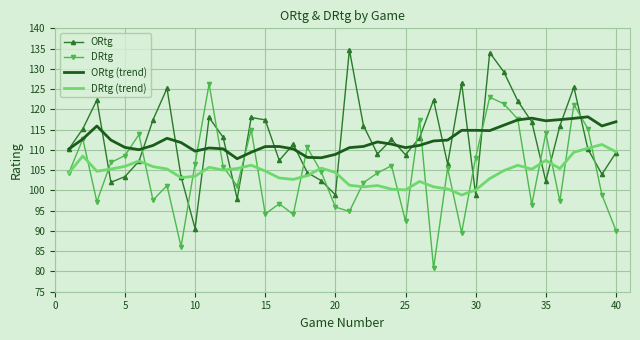

After their last crossing, which series has the higher values: ORtg (trend) or DRtg?

ORtg (trend)